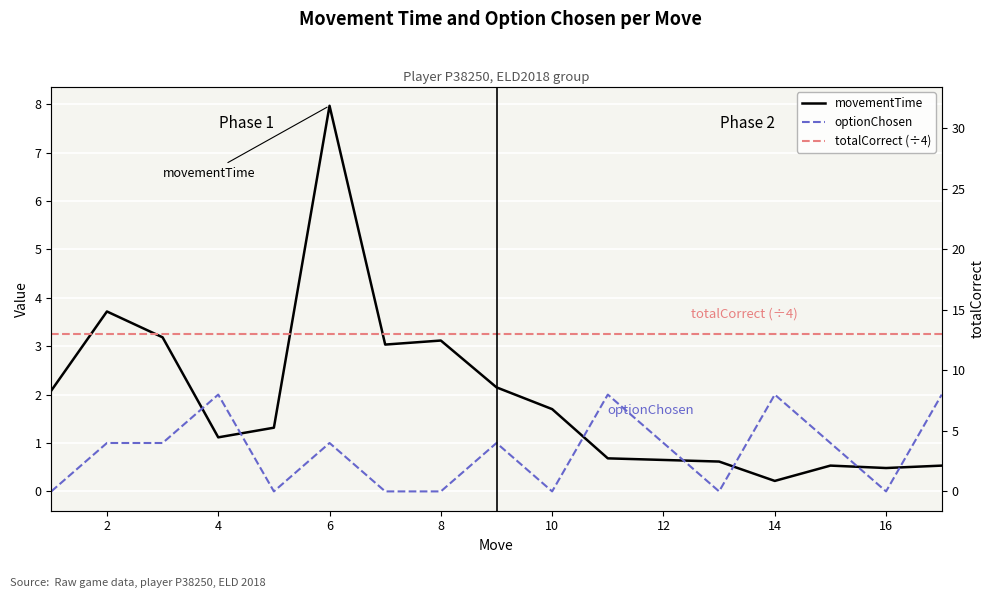

What is the difference between the highest and lowest values at 14?

3.2